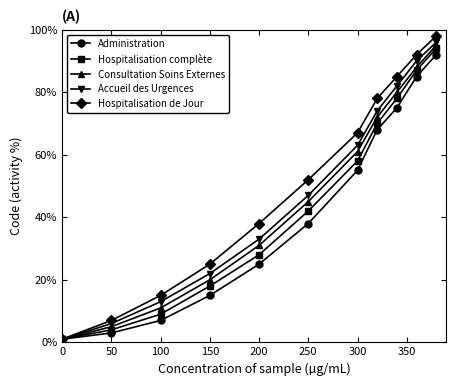

What is the minimum value for Hospitalisation complète?

1